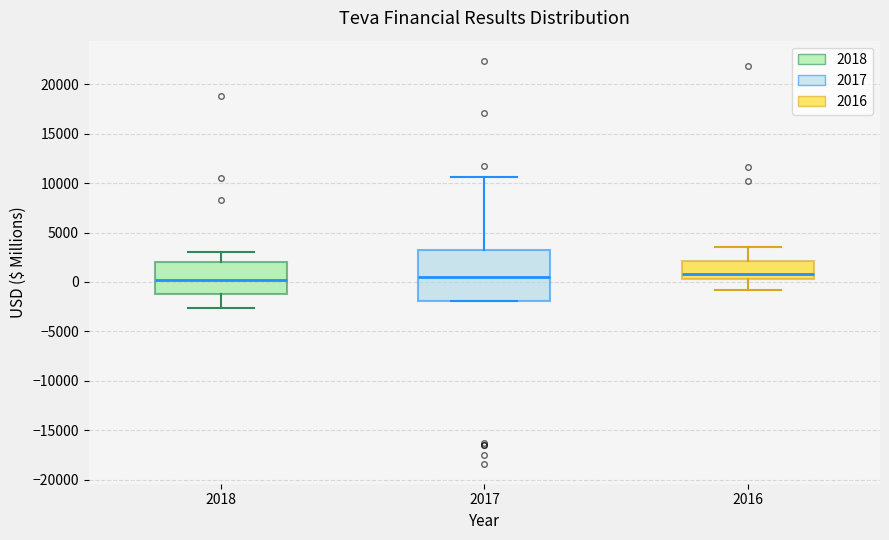

Reading left to right, transcribe this box plot: for each box, give where its median line is, the range the box spans, and where its two whiskers end, as read against the y-axis. The values are not printed on the chart, so give them approximately, as read against the axis.

2018: median 0, box -1000 to 2000, whiskers -2500 to 3000
2017: median 500, box -2000 to 3000, whiskers -2000 to 10500
2016: median 1000, box 500 to 2000, whiskers -1000 to 3500